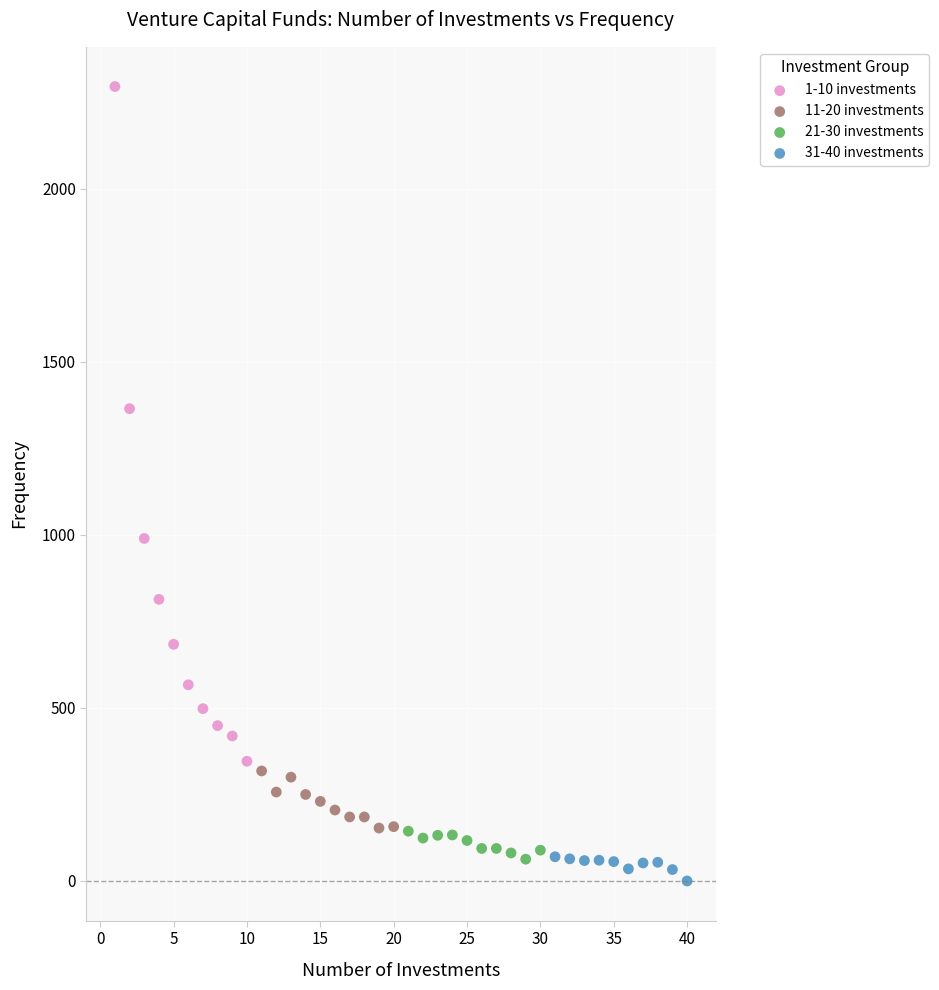

Which series reaches the maximum Y coordinate?

1-10 investments